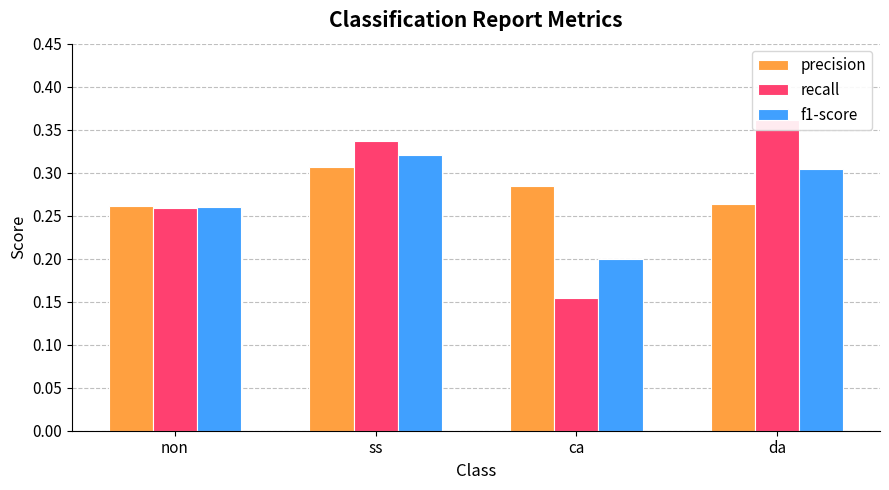

The precision series shows 0.3 at da. True or false?

True